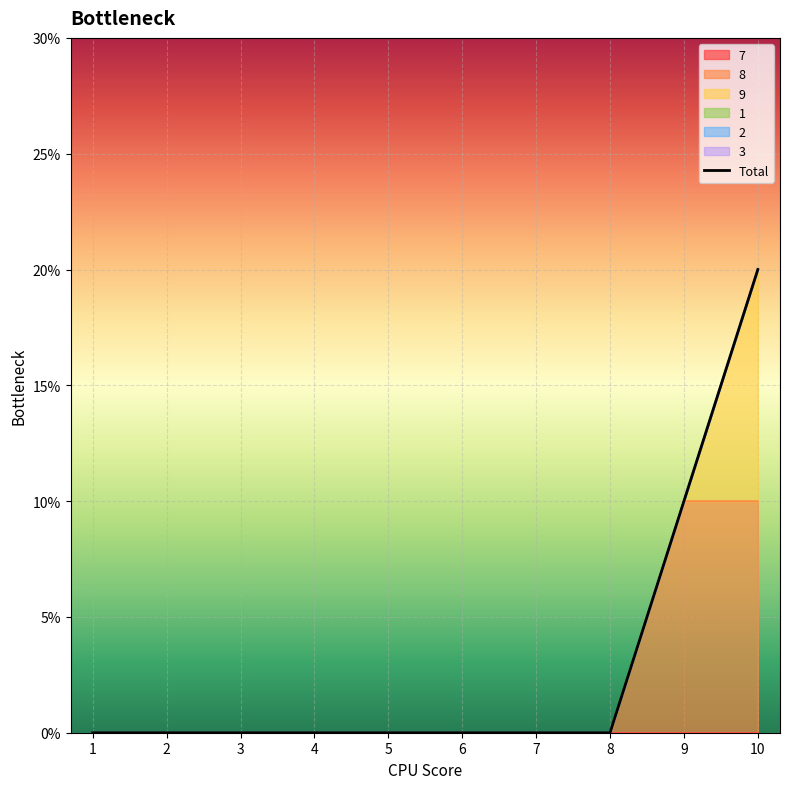

Which has a higher value, 5 or 3?

5